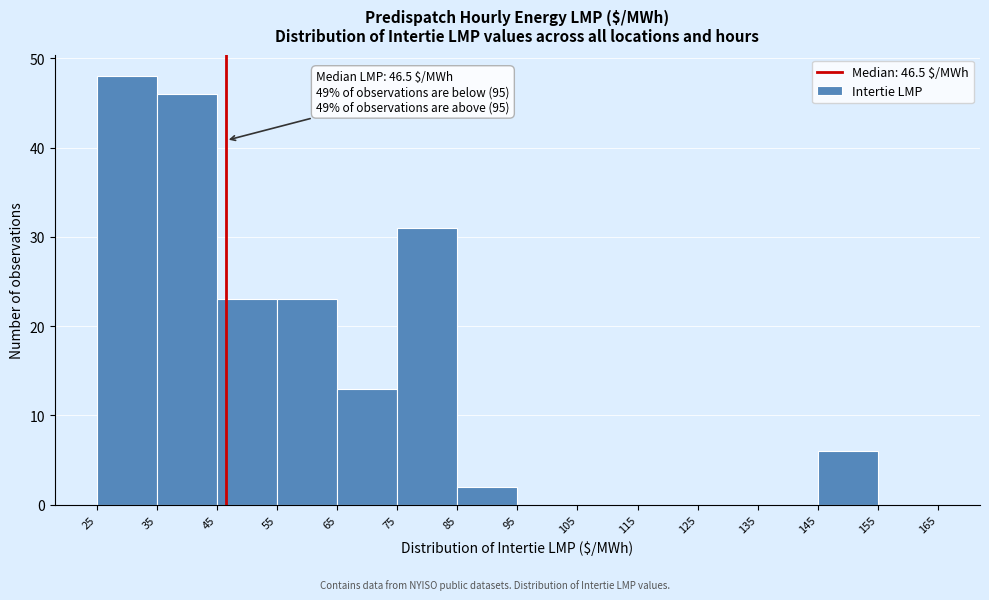

Over which range of the x-axis is the bar tallest?

25 to 35